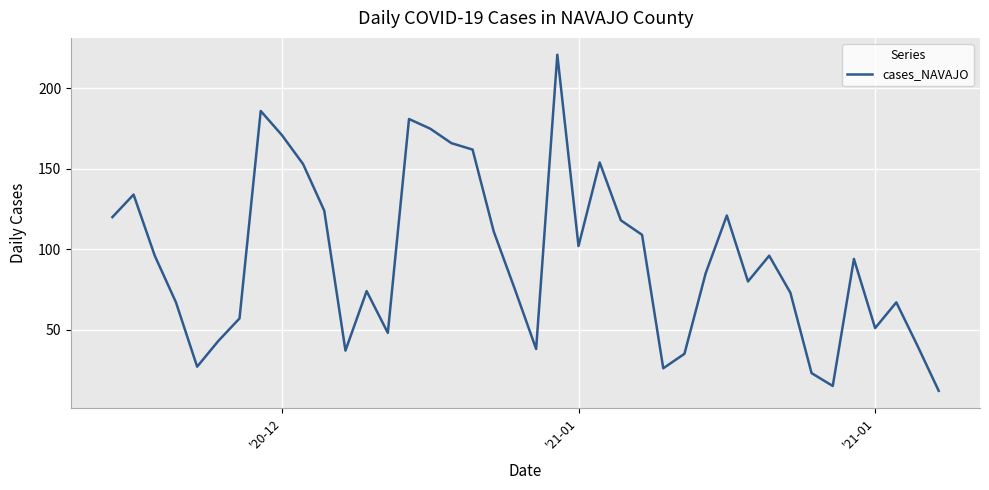

How many lines are shown in the chart?

1